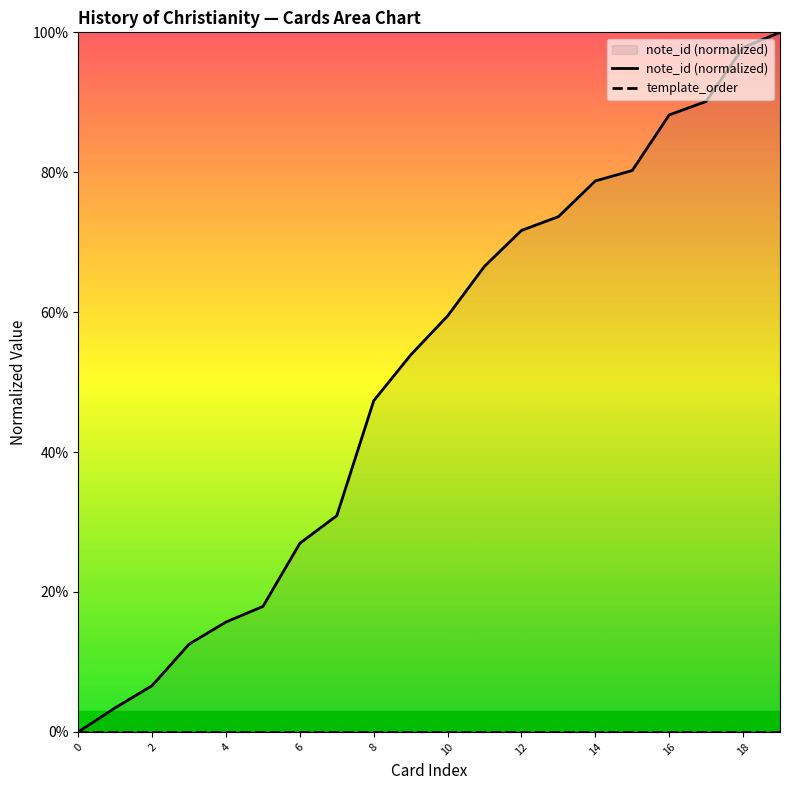

True or false: note_id (normalized) and template_order intersect in this chart.

False